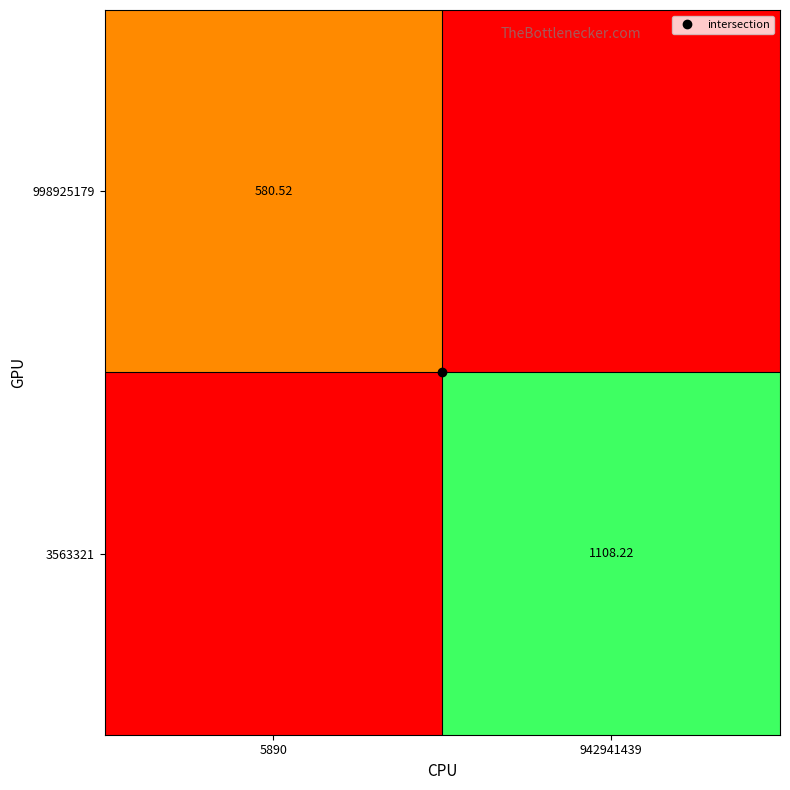

What value does the 998925179 series have at 5890?

580.5